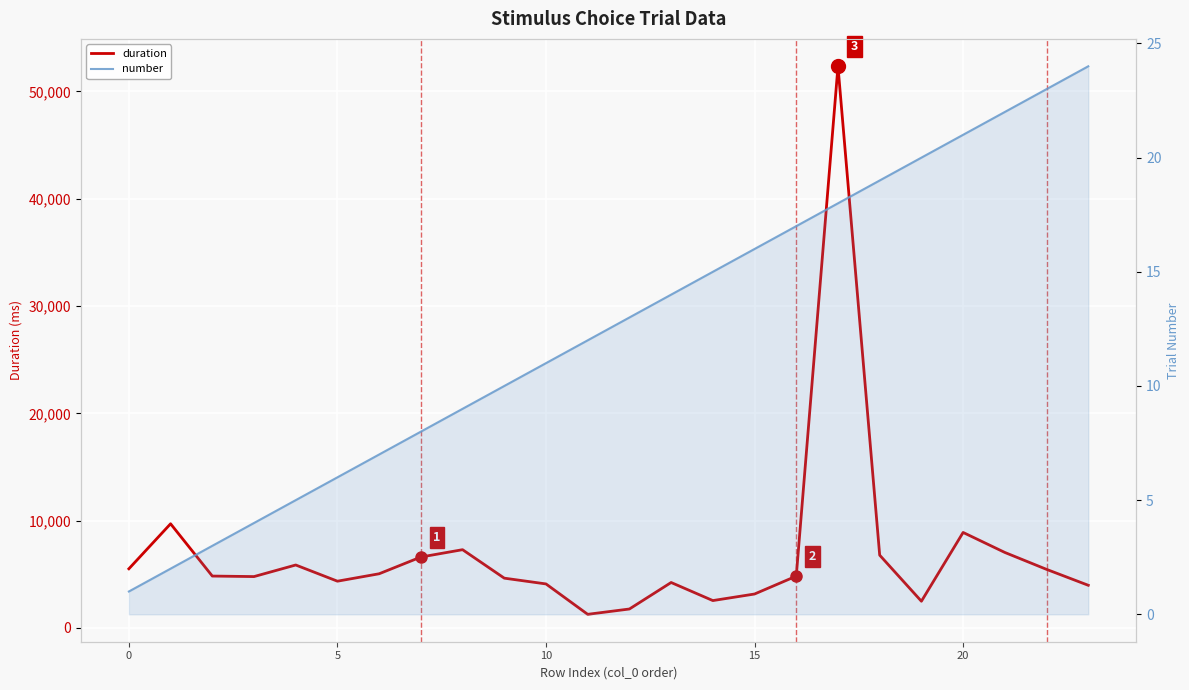

How many lines are shown in the chart?

2